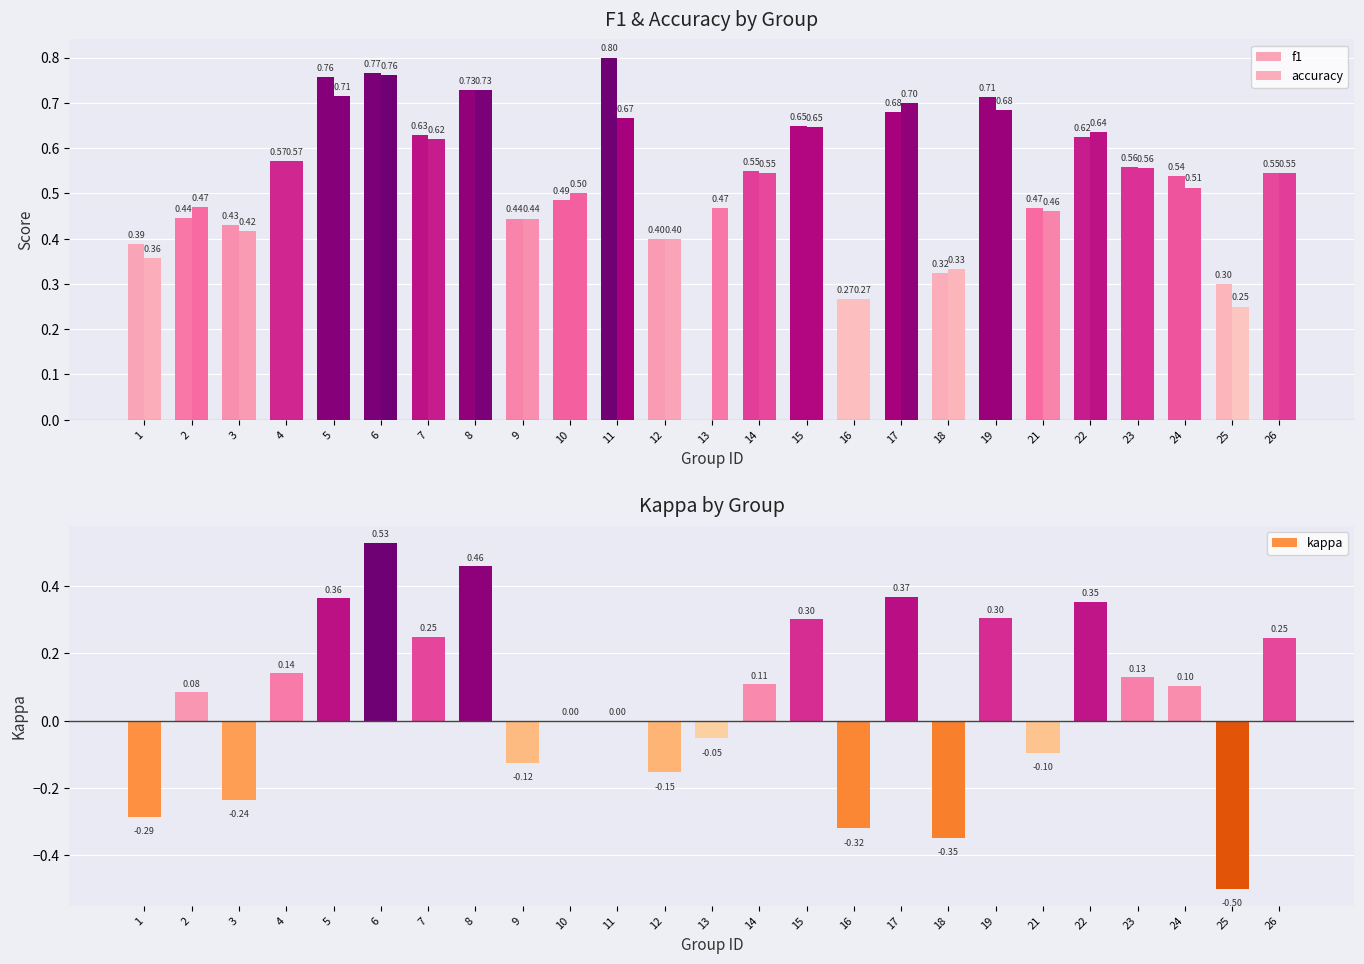

What is the minimum value for kappa?

-0.5